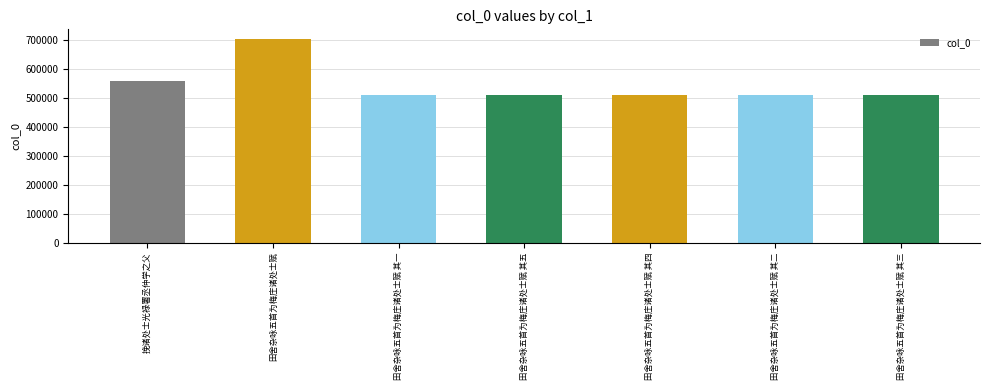

Between 田舍杂咏五首为梅庄诸处士赋 and 挽诸处士光禄署丞仲学之父, which is larger?

田舍杂咏五首为梅庄诸处士赋